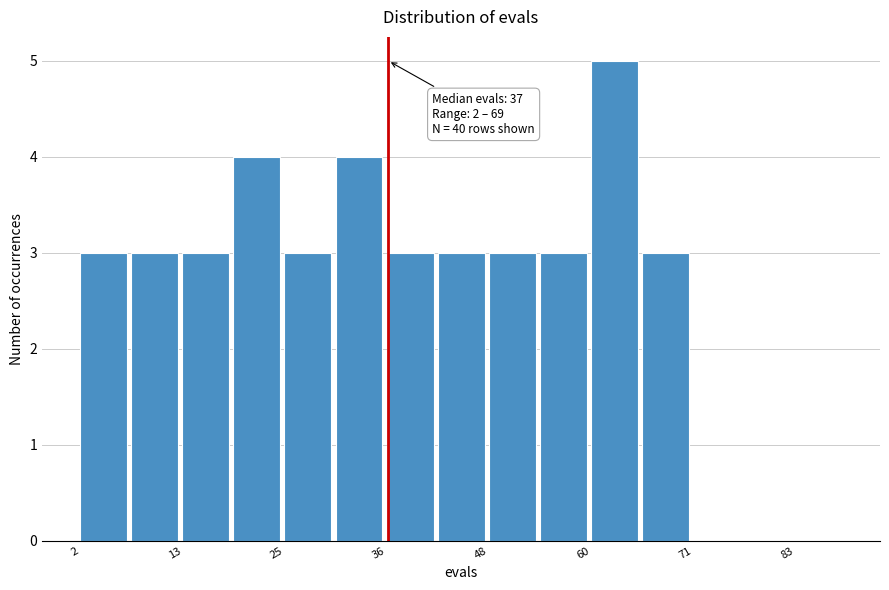

Around what value on the x-axis is the tallest bar? Give the approximate position of its centre, as read against the axis.

62